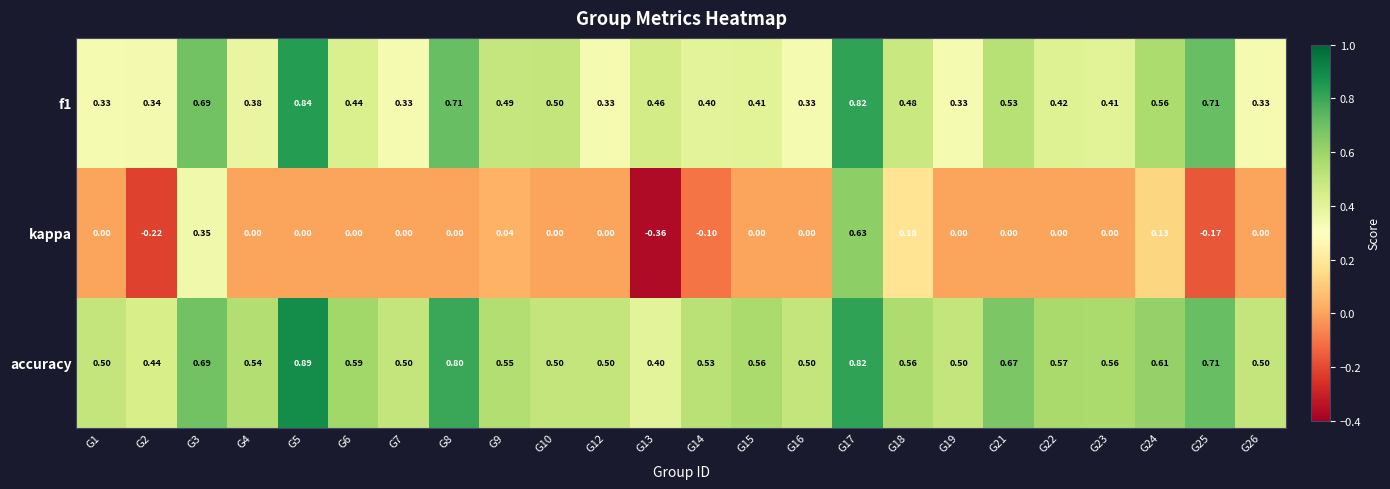

How many data points does each series have?

24